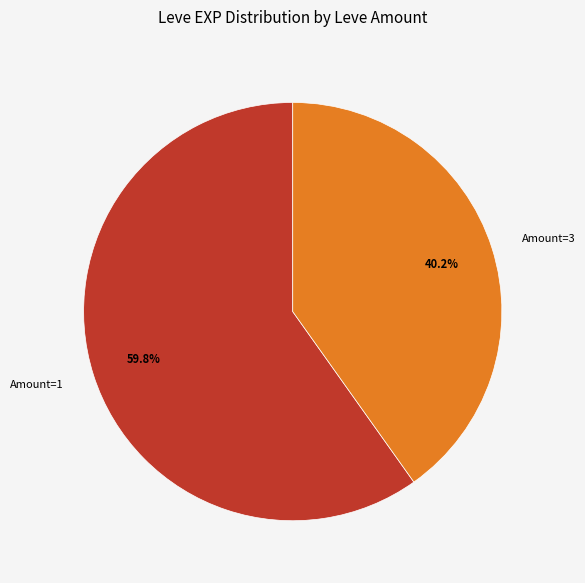

What is the smallest slice in the pie chart?

Amount=3